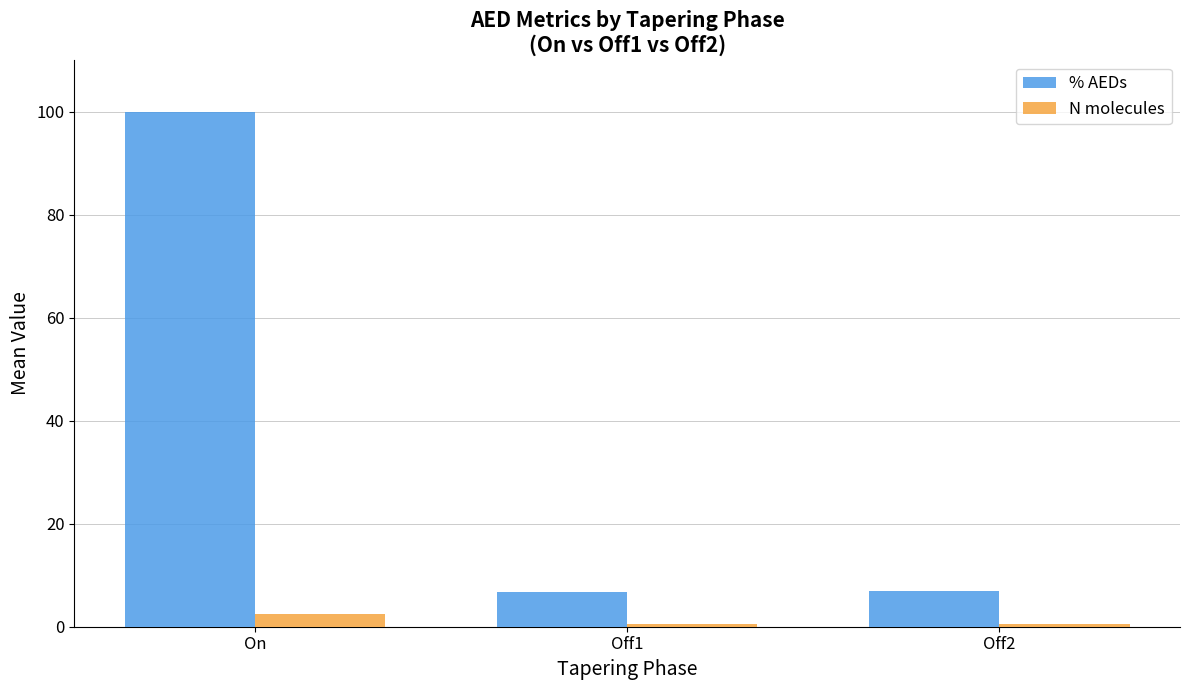

What value does the N molecules series have at Off2?

0.5